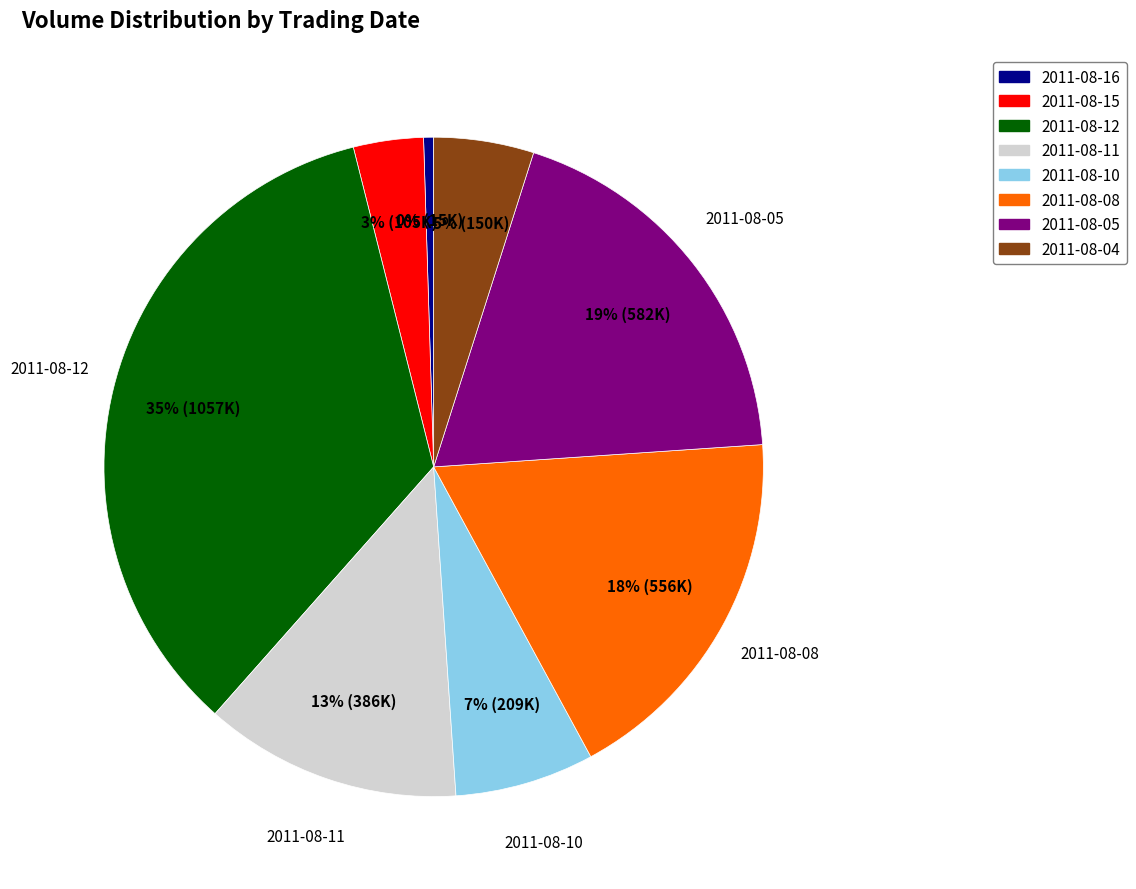

Does 2011-08-11 represent more than half of the total?

No